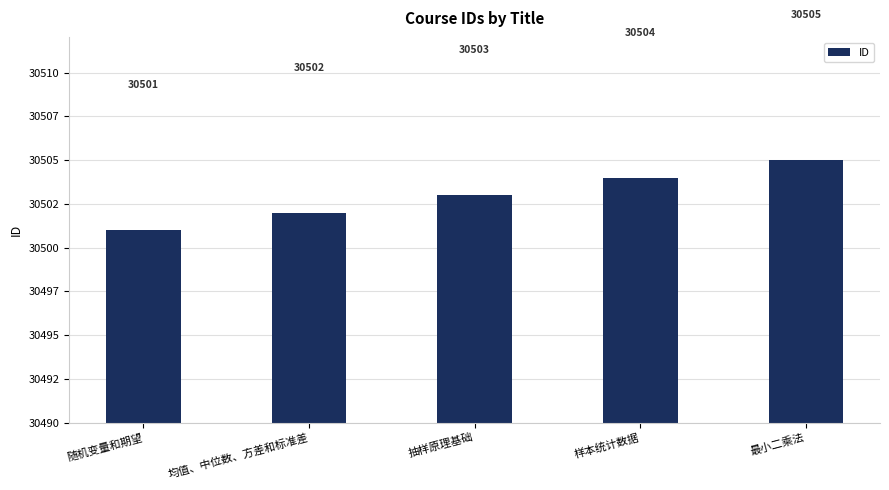

Does the chart contain any negative values?

No